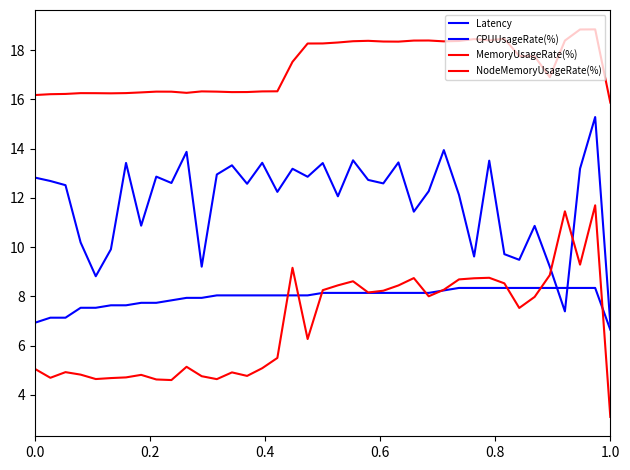

How many lines are shown in the chart?

4